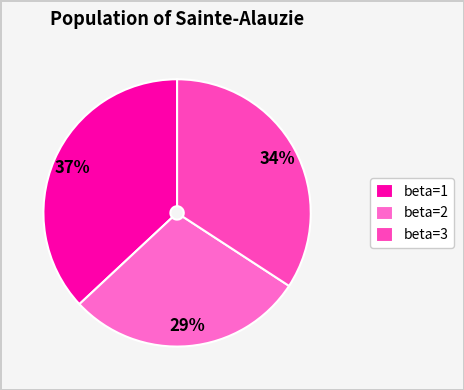

Count the number of slices in the pie.

3